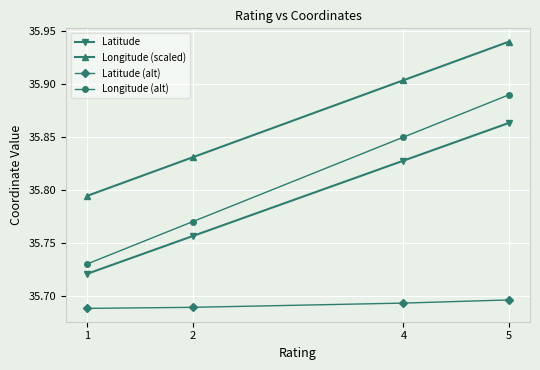

What is the maximum value for Latitude?

35.9